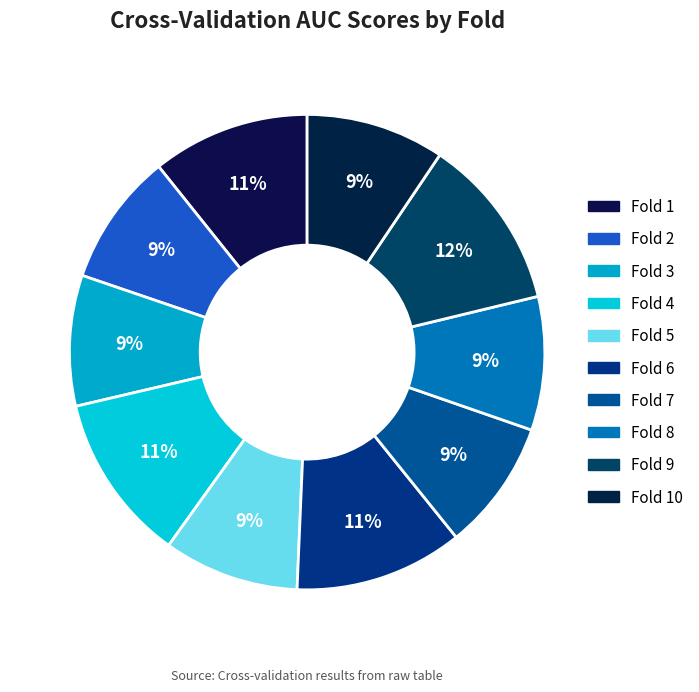

Count the number of slices in the pie.

10